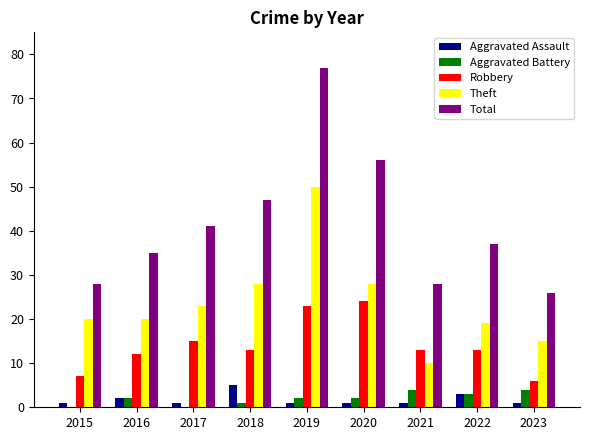

What is the approximate value of Robbery at 2019, to the nearest 10?

20